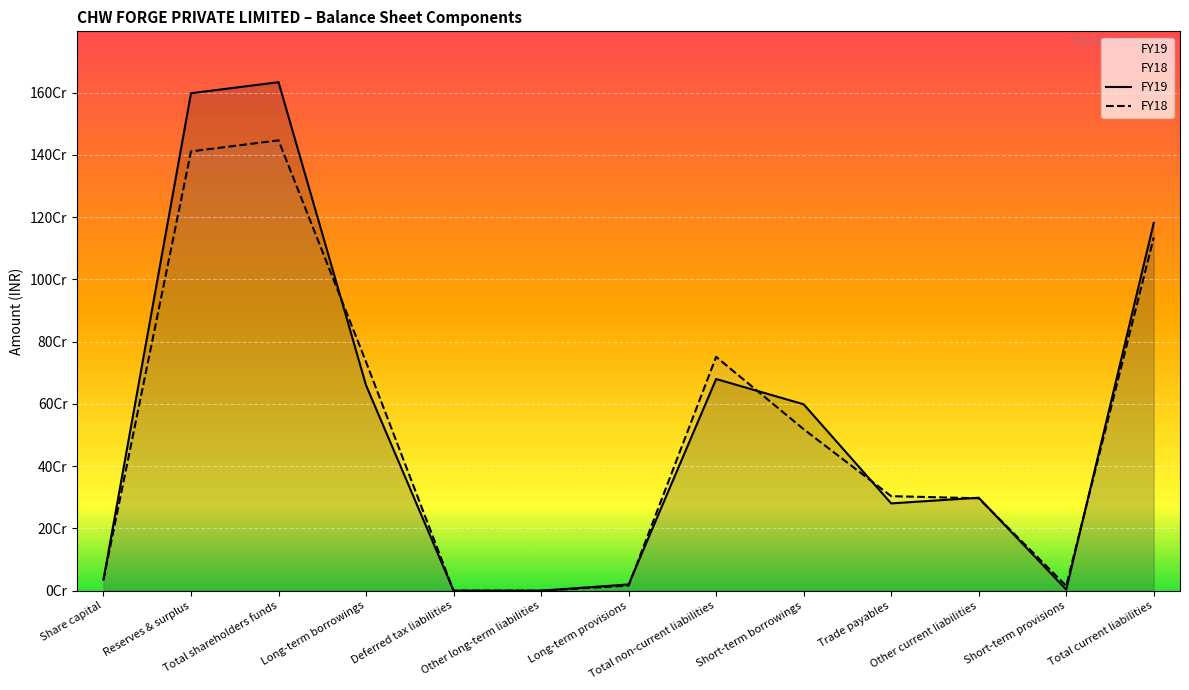

After their last crossing, which series has the higher values: FY18 or FY19?

FY19